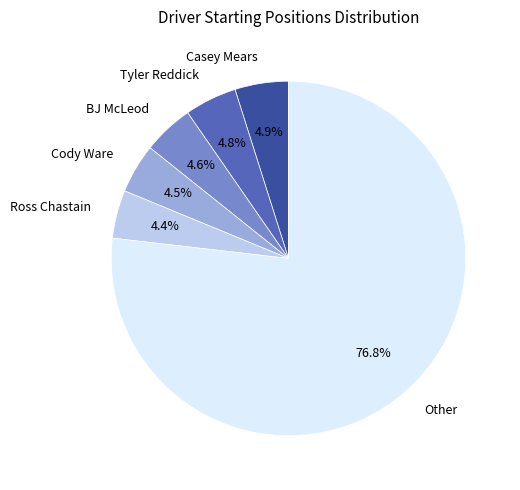

To the nearest percent, what is the difference between the largest and smallest slice percentages?

72%